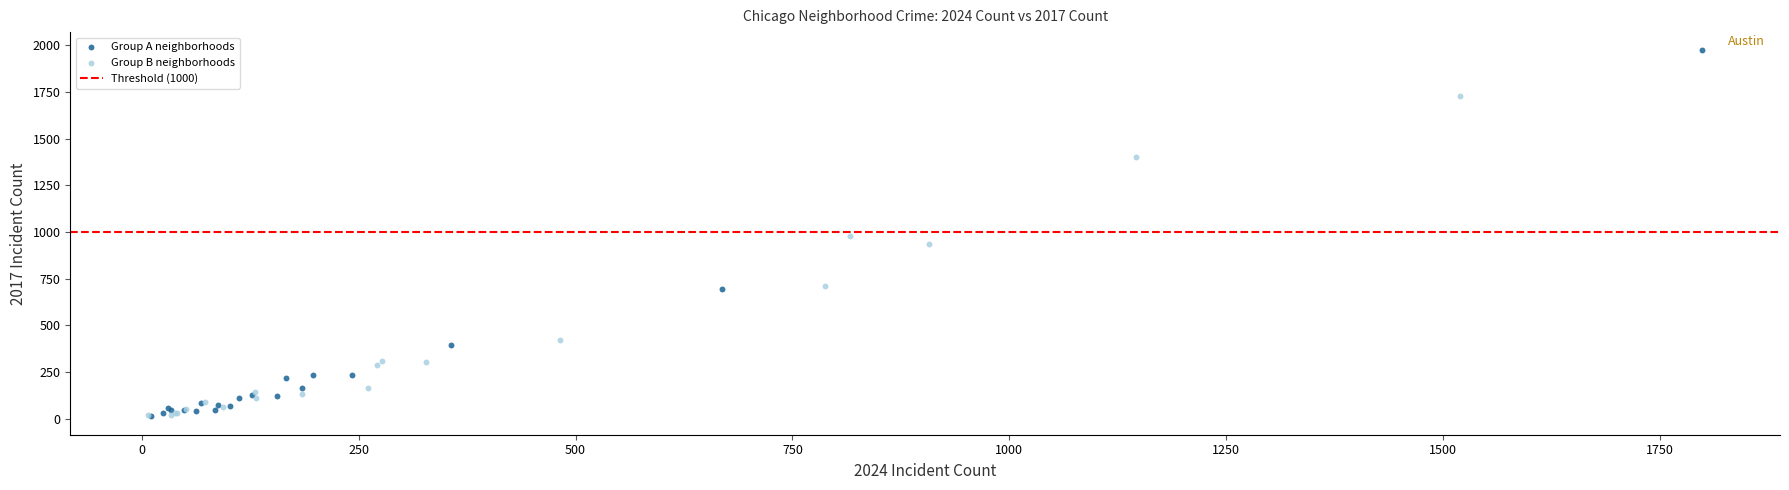

Which series has the largest Y range (max minus min)?

Group A neighborhoods